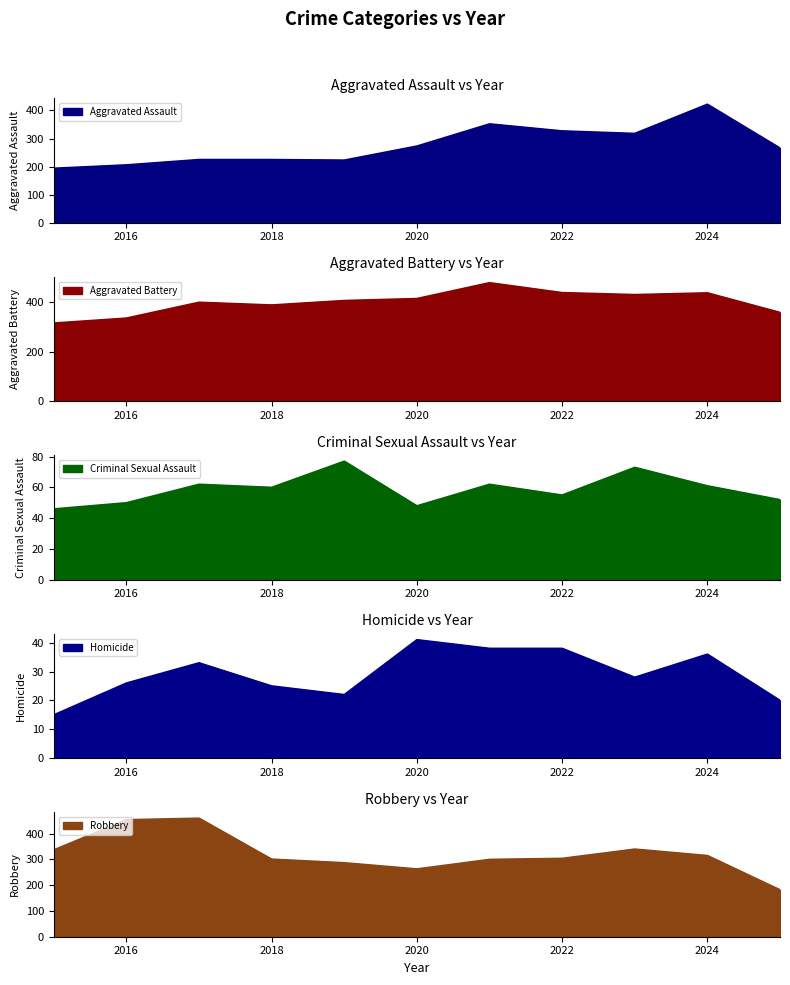

What are all the series names shown in the legend?

Aggravated Assault, Aggravated Battery, Criminal Sexual Assault, Homicide, Robbery